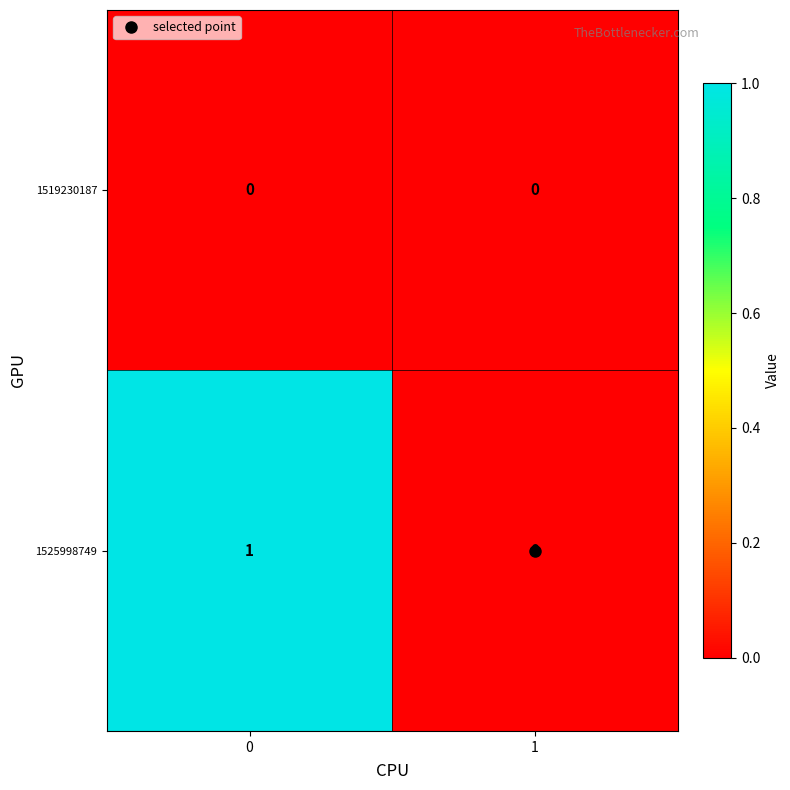

Which series has the widest spread of values?

1525998749